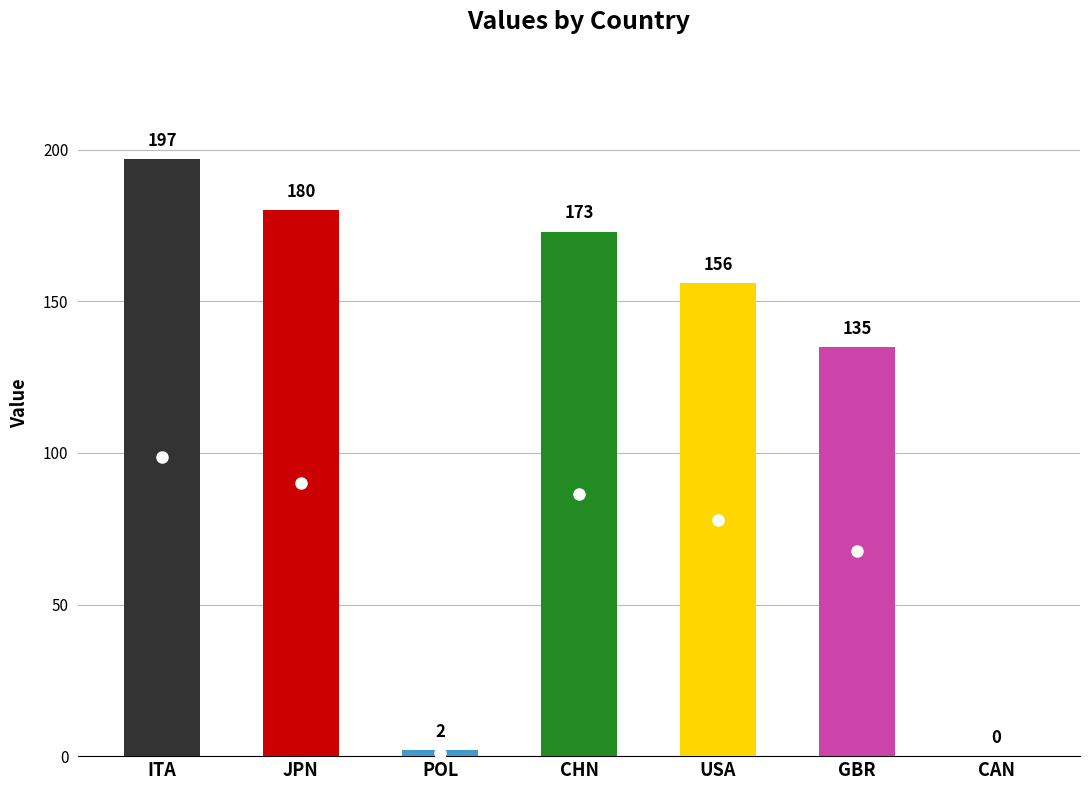

What is the ratio of the value at GBR to the value at ITA?

0.7